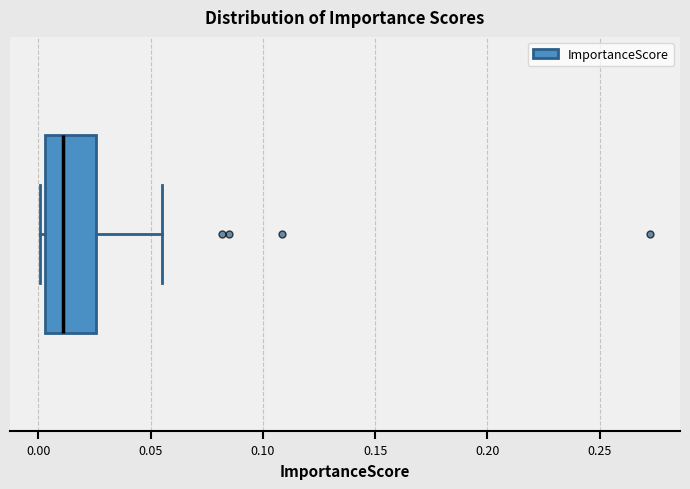

Transcribe this box plot: give where the median line is, the range the box spans, and where the two whiskers end, as read against the x-axis. The values are not printed on the chart, so give them approximately, as read against the axis.

median 0.010, box 0.005 to 0.025, whiskers 0.000 to 0.055